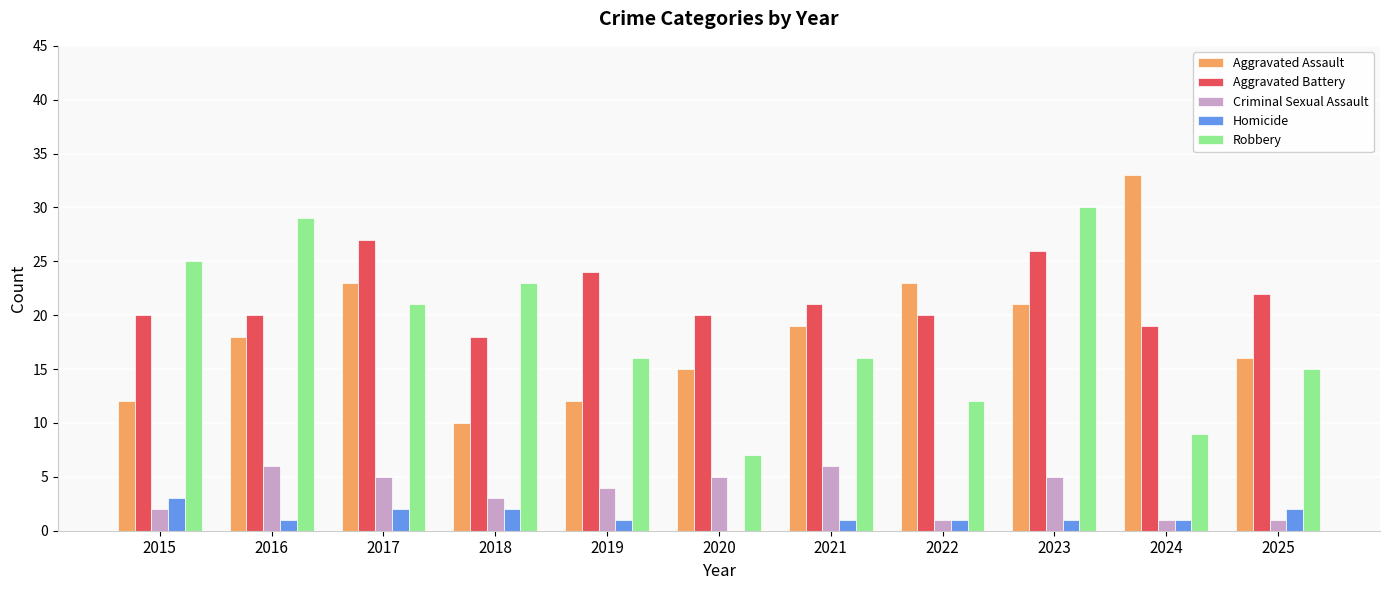

What are all the series names shown in the legend?

Aggravated Assault, Aggravated Battery, Criminal Sexual Assault, Homicide, Robbery